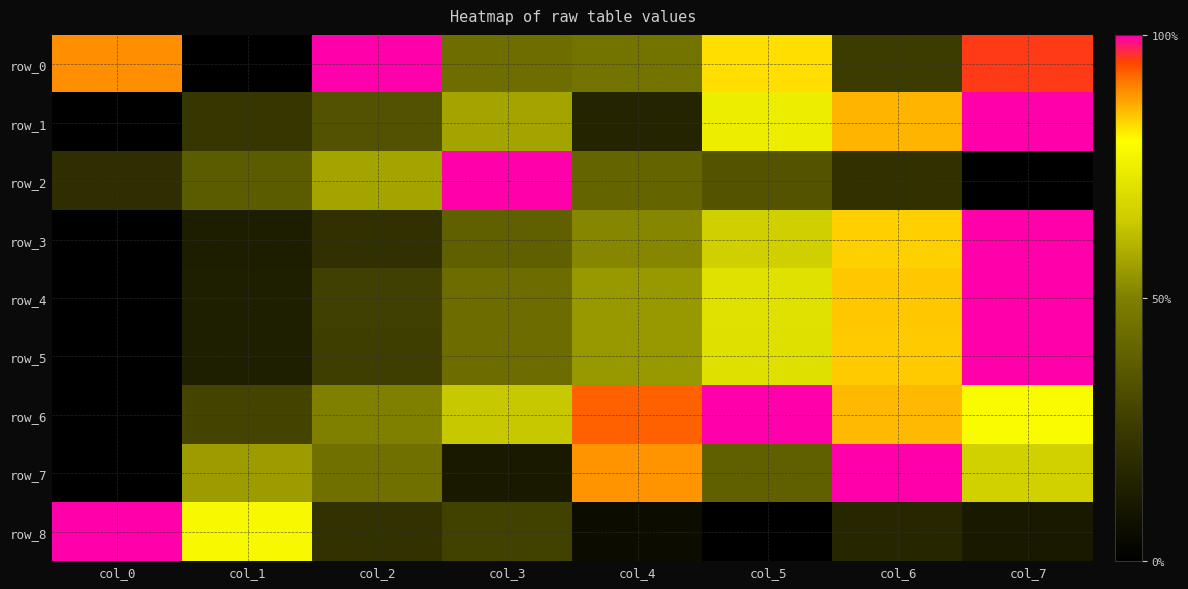

Which label corresponds to the smallest value in the chart?

col_1